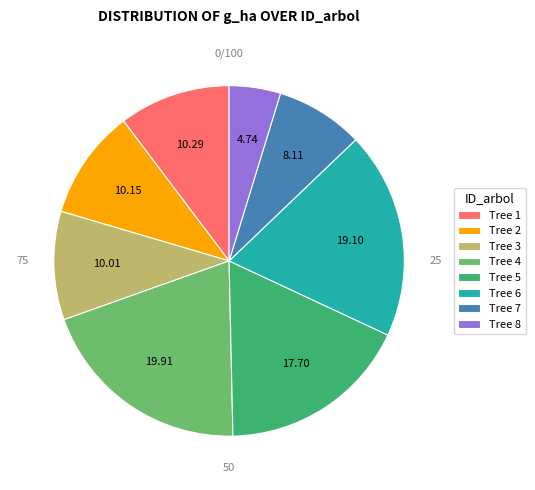

Is there any slice that represents more than half of the pie?

No